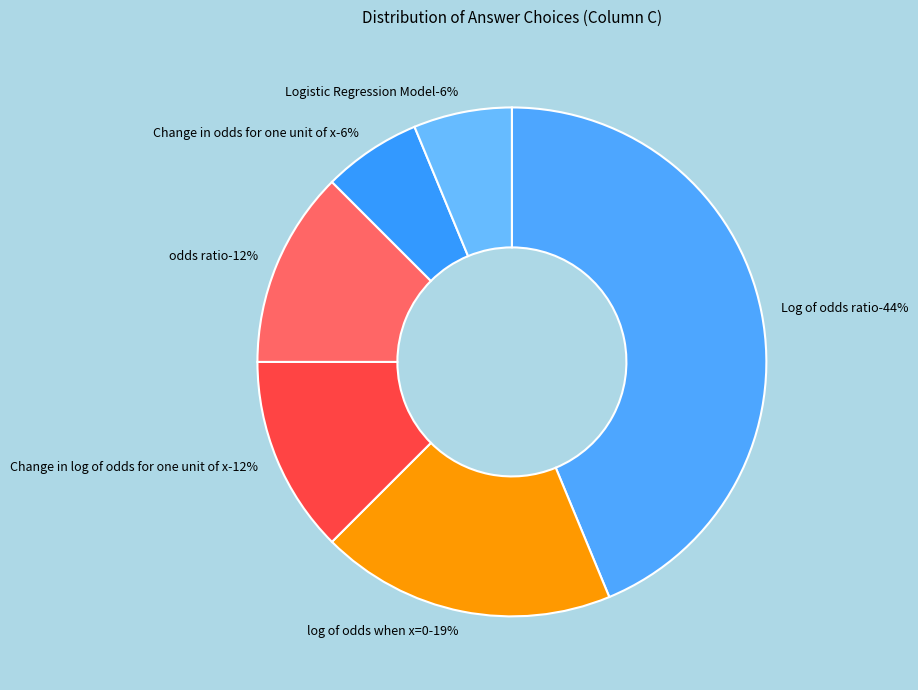

What is the ratio of the value at Log of odds ratio to the value at log of odds when x=0?

2.3